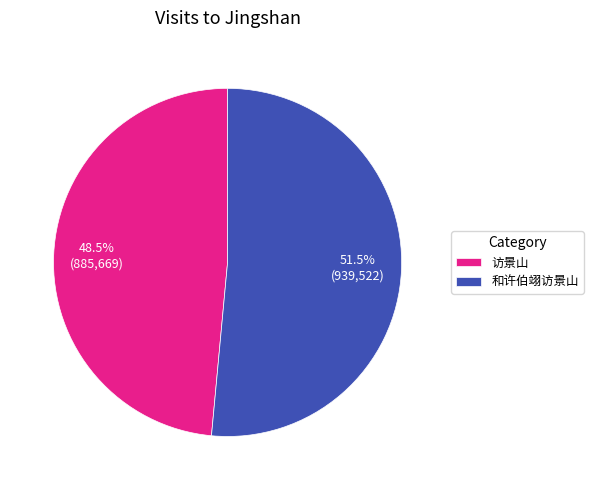

Rank the categories by value from lowest to highest.

访景山, 和许伯翊访景山